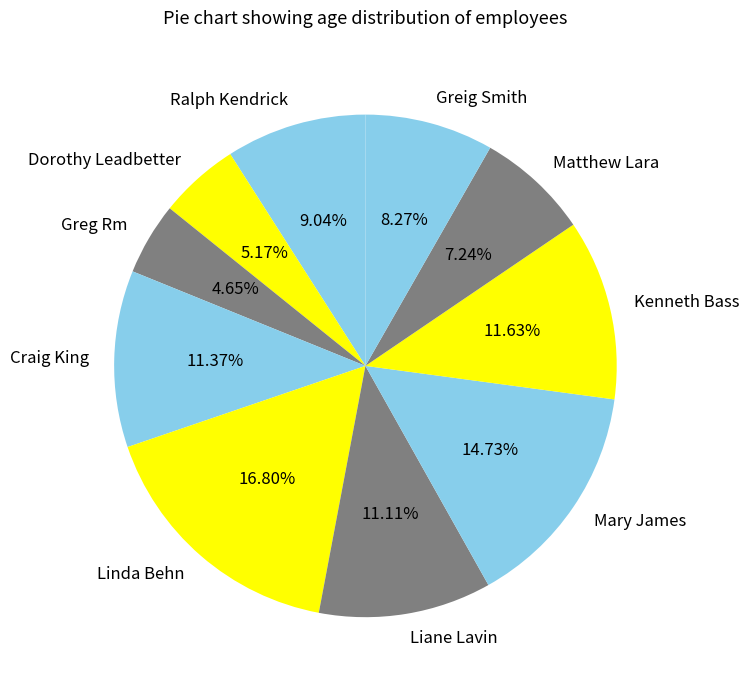

Do Ralph Kendrick and Mary James together represent more than half of the pie?

No